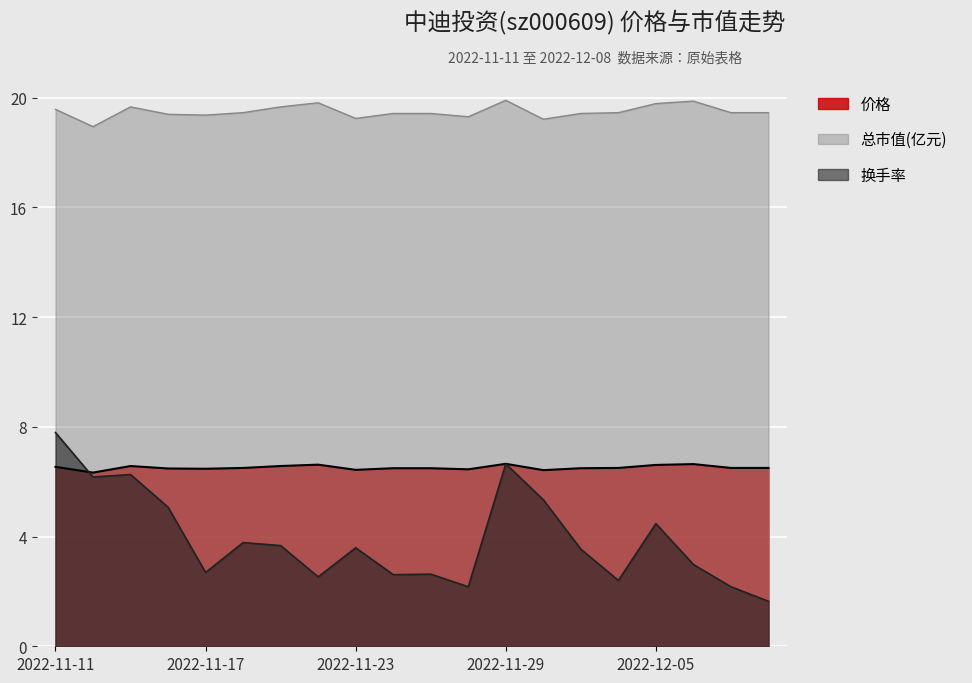

Reading left to right, what are all the values shown in this chart?

价格: 6.5	6.3	6.6	6.5	6.5	6.5	6.6	6.6	6.4	6.5	6.5	6.5	6.7	6.4	6.5	6.5	6.6	6.6	6.5	6.5
总市值(亿元): 19.6	18.9	19.7	19.4	19.4	19.4	19.7	19.8	19.2	19.4	19.4	19.3	19.9	19.2	19.4	19.4	19.8	19.9	19.4	19.4
换手率: 7.8	6.2	6.3	5.1	2.7	3.8	3.7	2.5	3.6	2.6	2.6	2.2	6.7	5.3	3.5	2.4	4.5	3.0	2.2	1.6